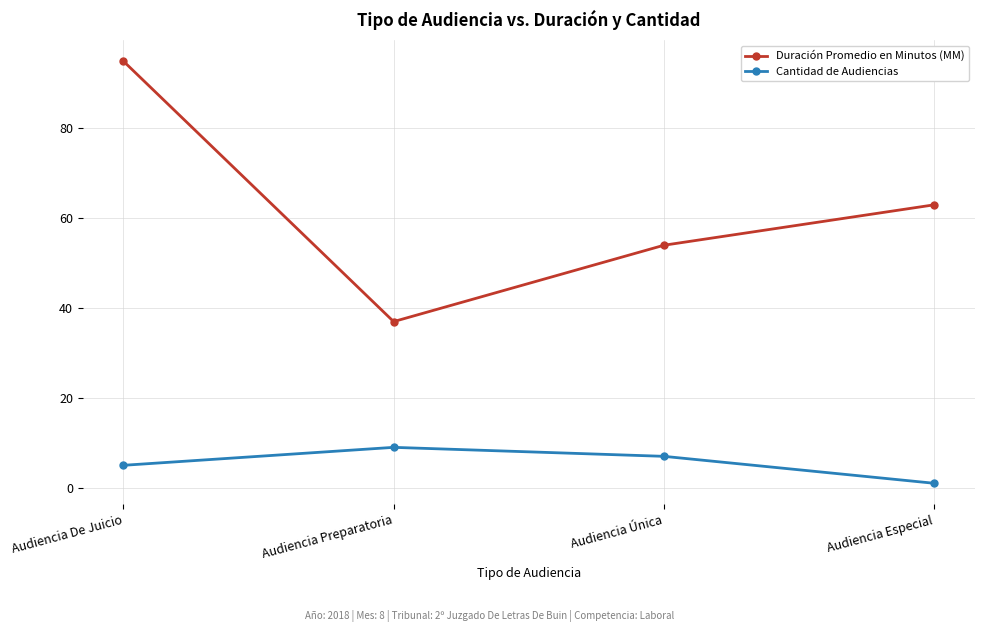

What is the greatest value displayed?

95